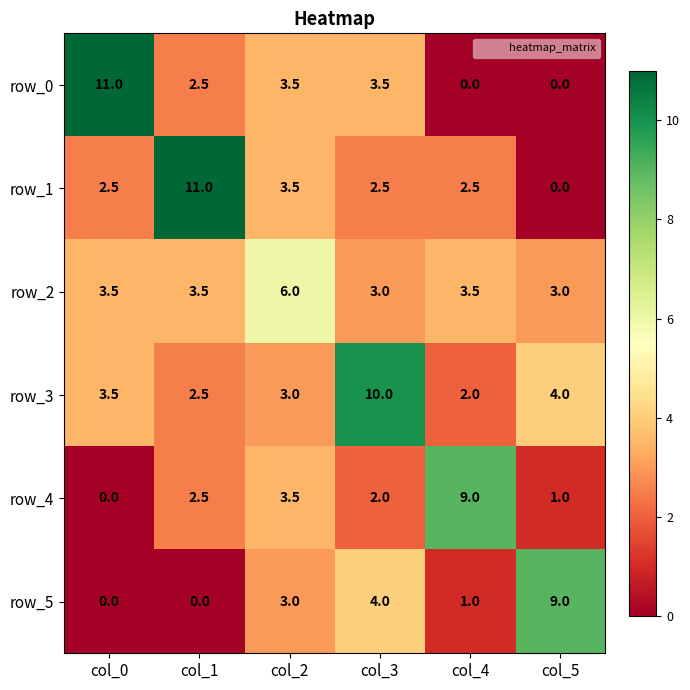

Which series changed the most between col_3 and col_5?

row_3